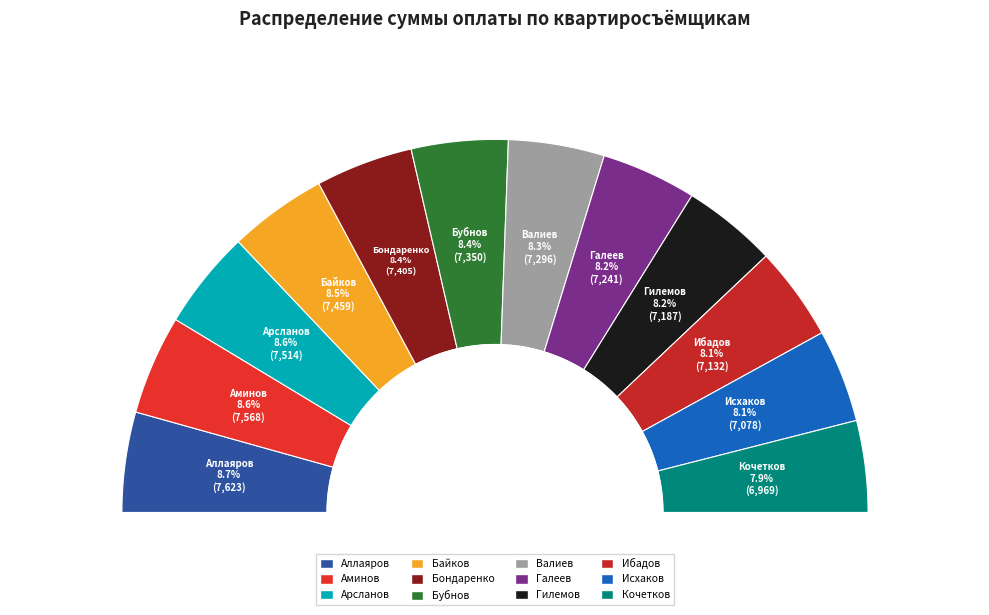

Which category has the smallest portion of the pie?

Кочетков